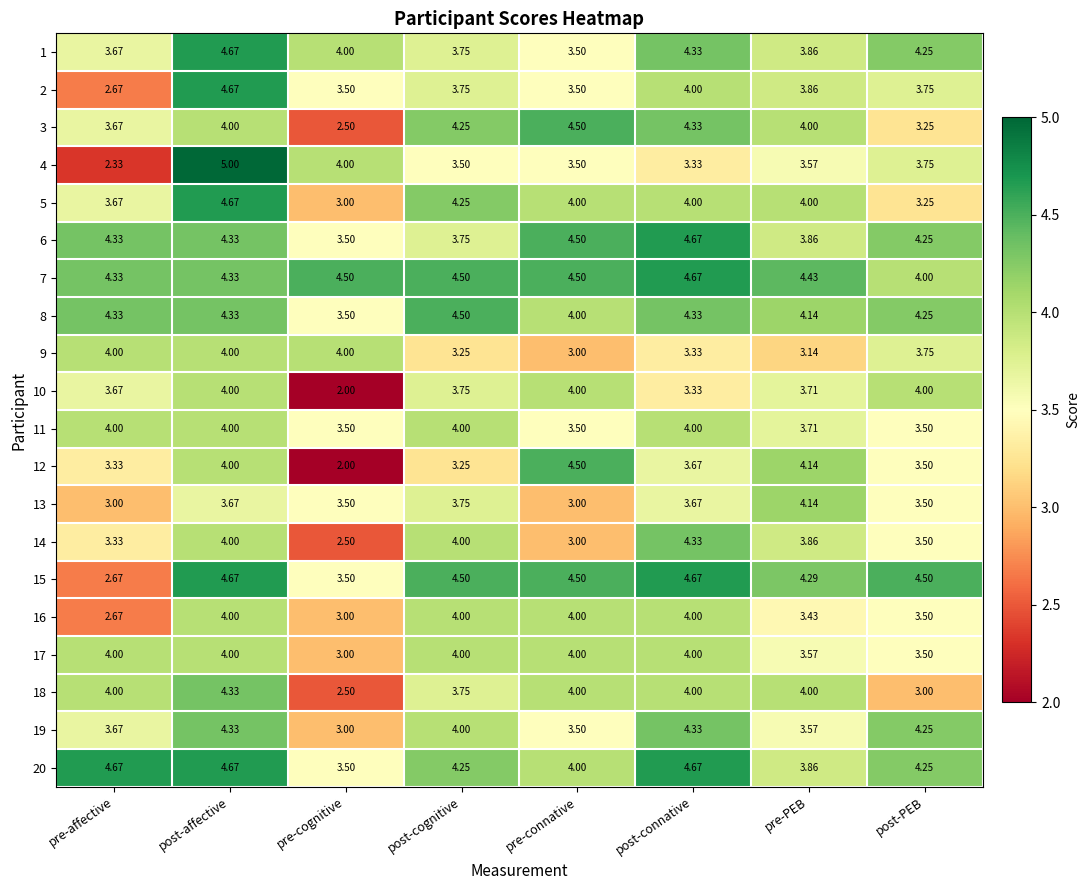

Where is 1 nearest to the value 4?

pre-cognitive